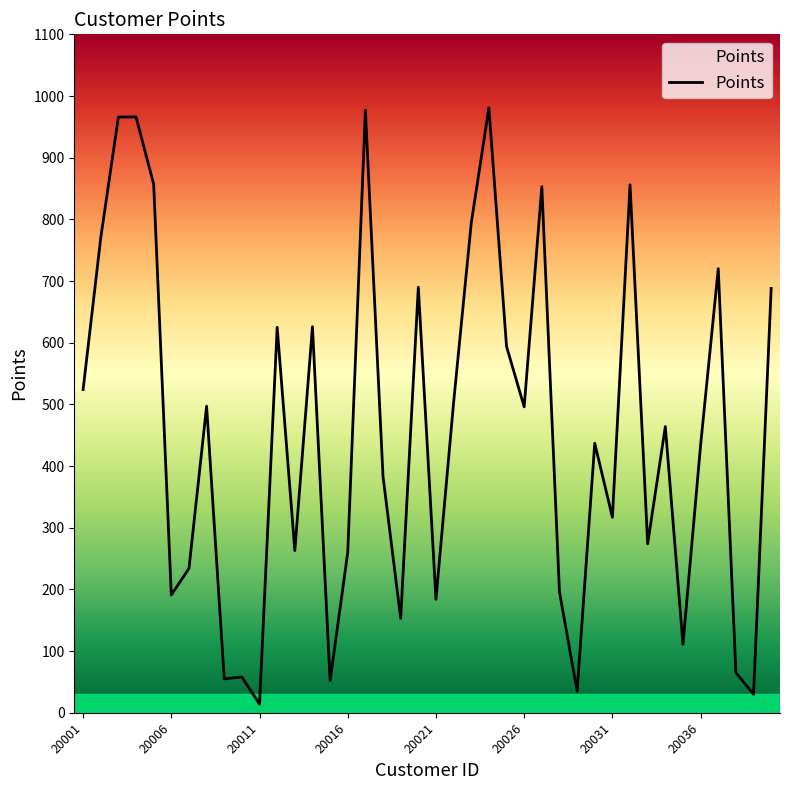

What is the greatest value displayed?

981